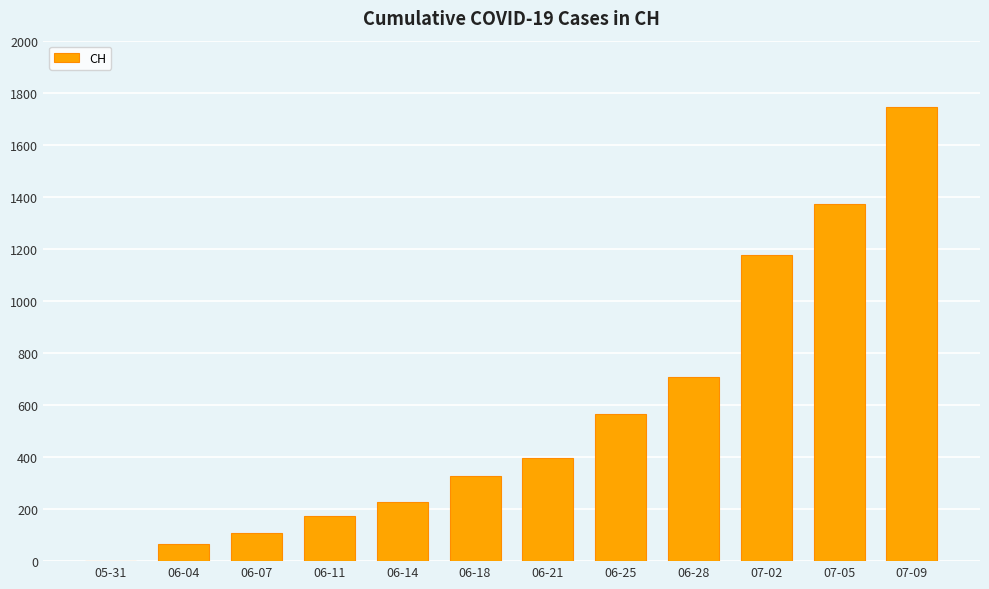

What is the average value?

573